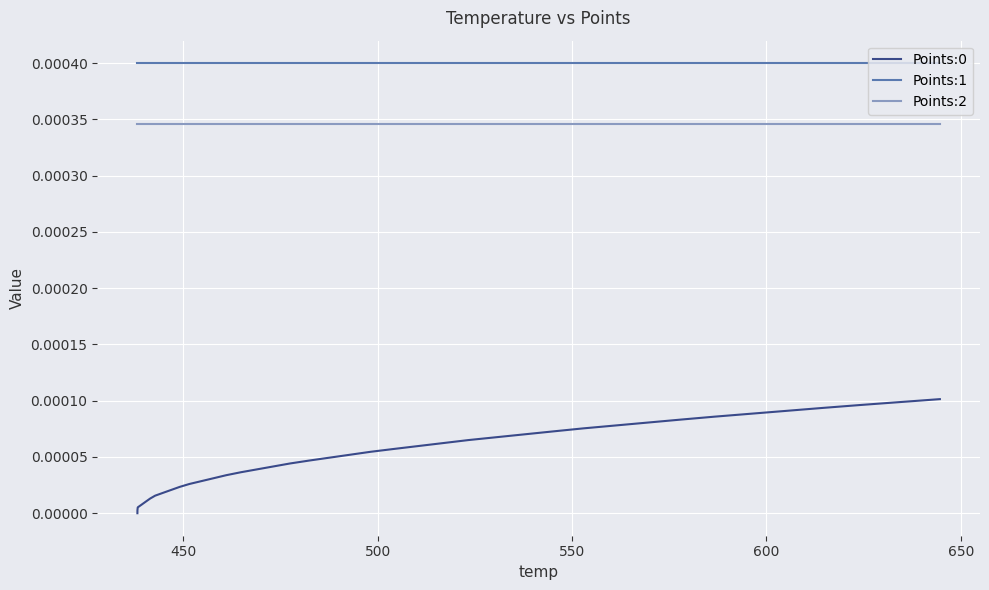

True or false: Points:0 and Points:2 intersect in this chart.

False